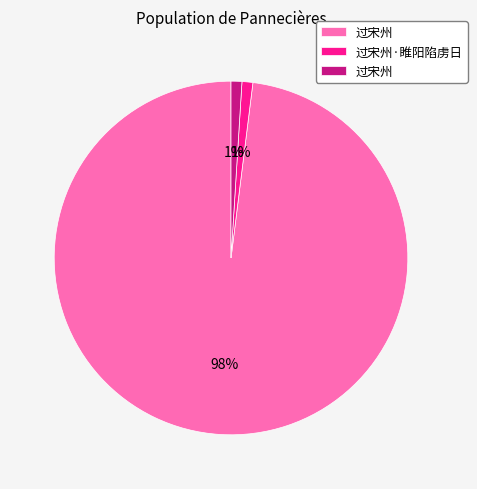

Count the number of slices in the pie.

3